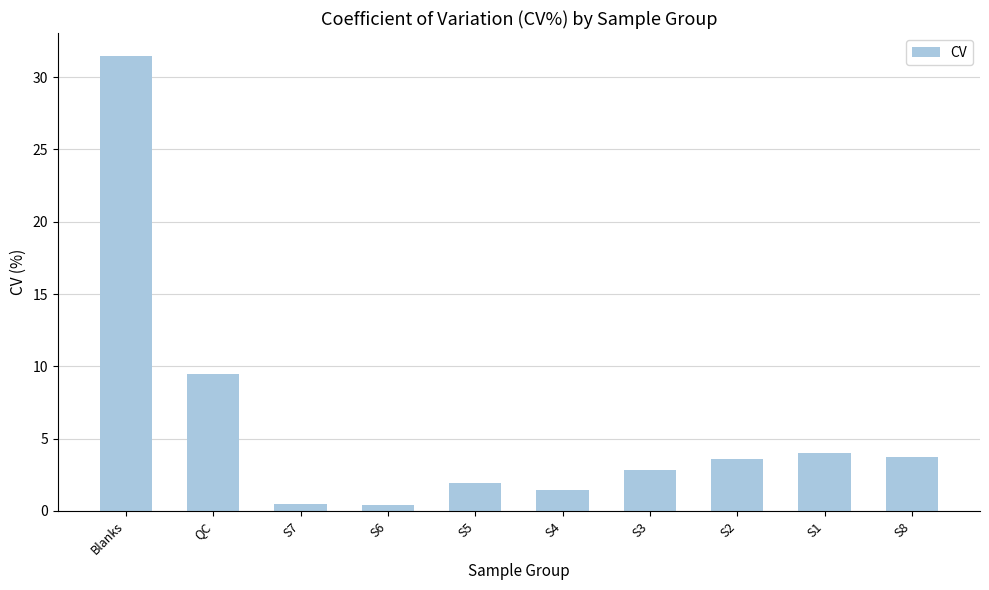

The chart shows a value of 1.9 at S5. True or false?

True